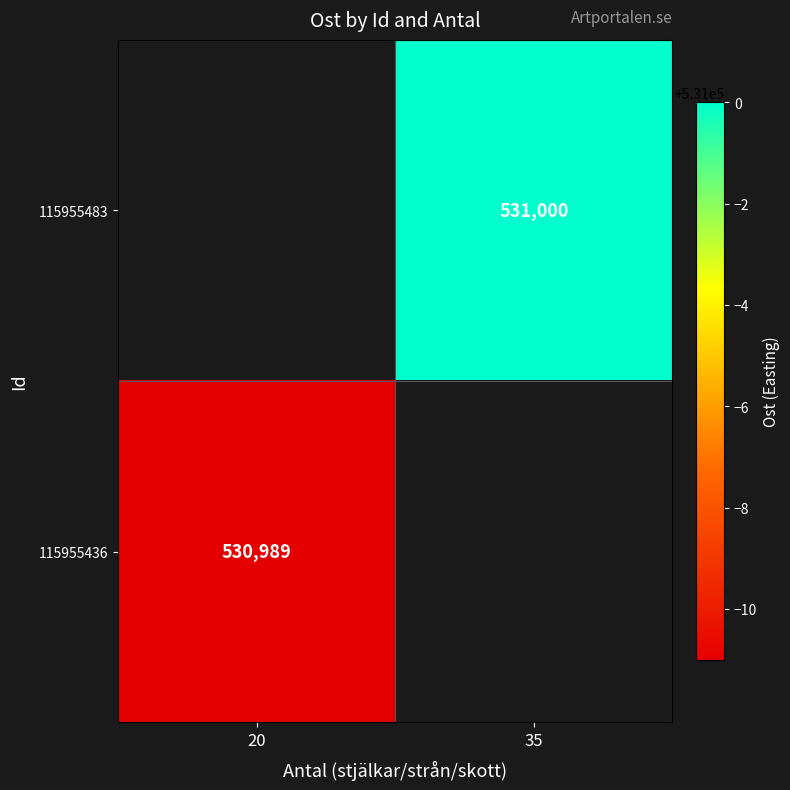

Between 20 and 35, which is larger?

35